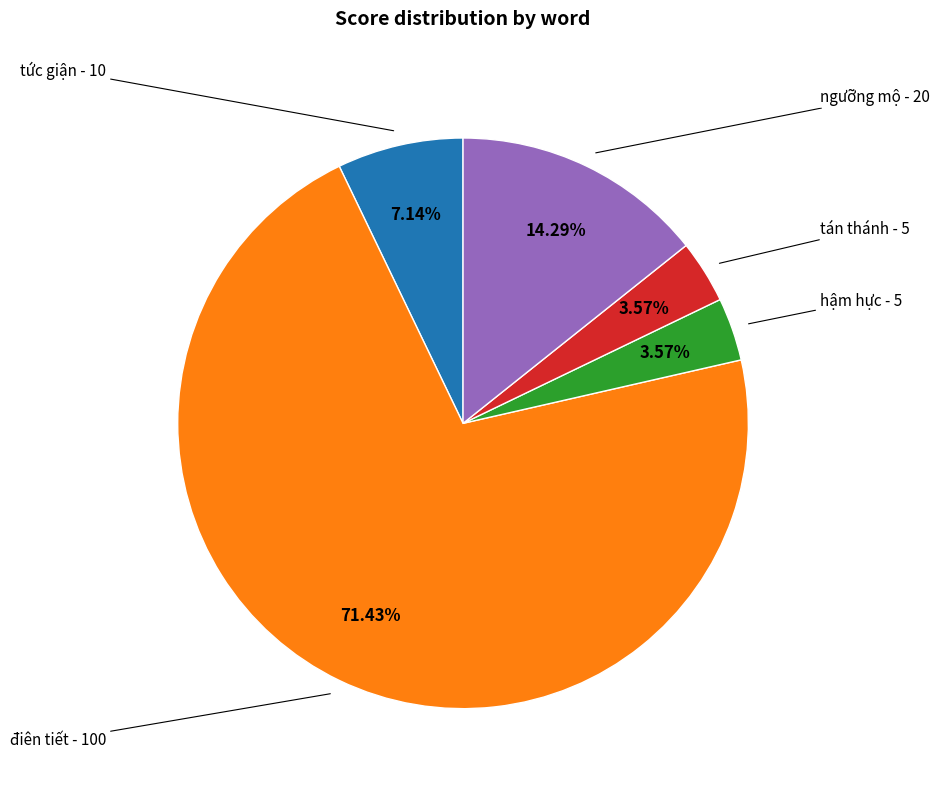

Is there a majority slice in this chart?

Yes